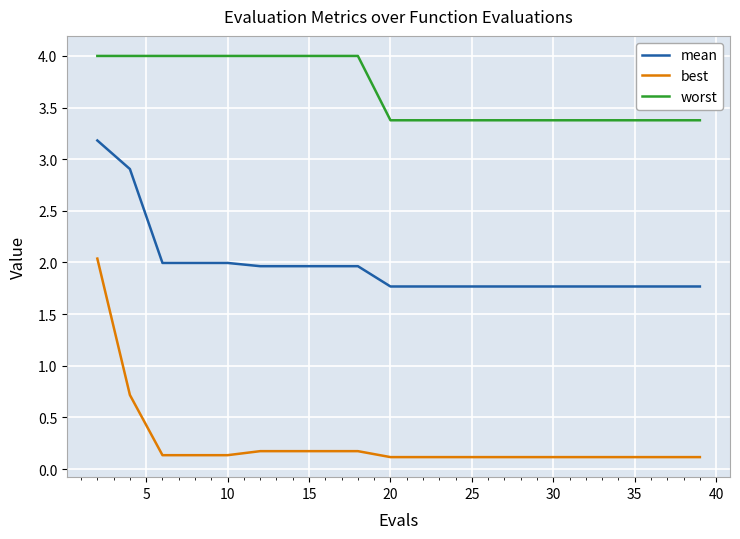

Rank the series by their maximum value, from lowest to highest.

best, mean, worst